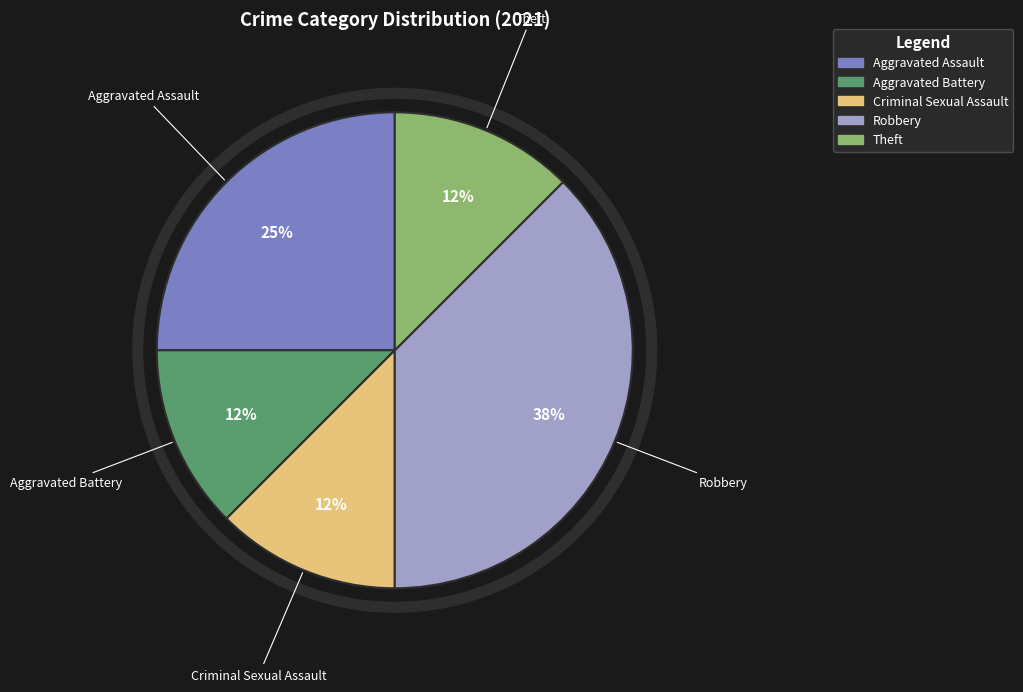

Combined, do Criminal Sexual Assault and Theft account for over 50%?

No